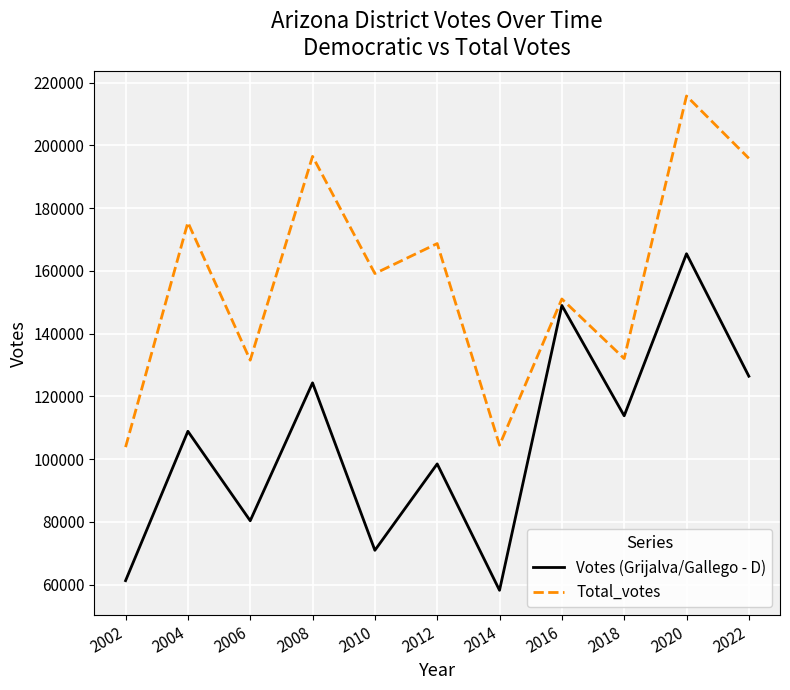

Which label corresponds to the largest value in the chart?

2020